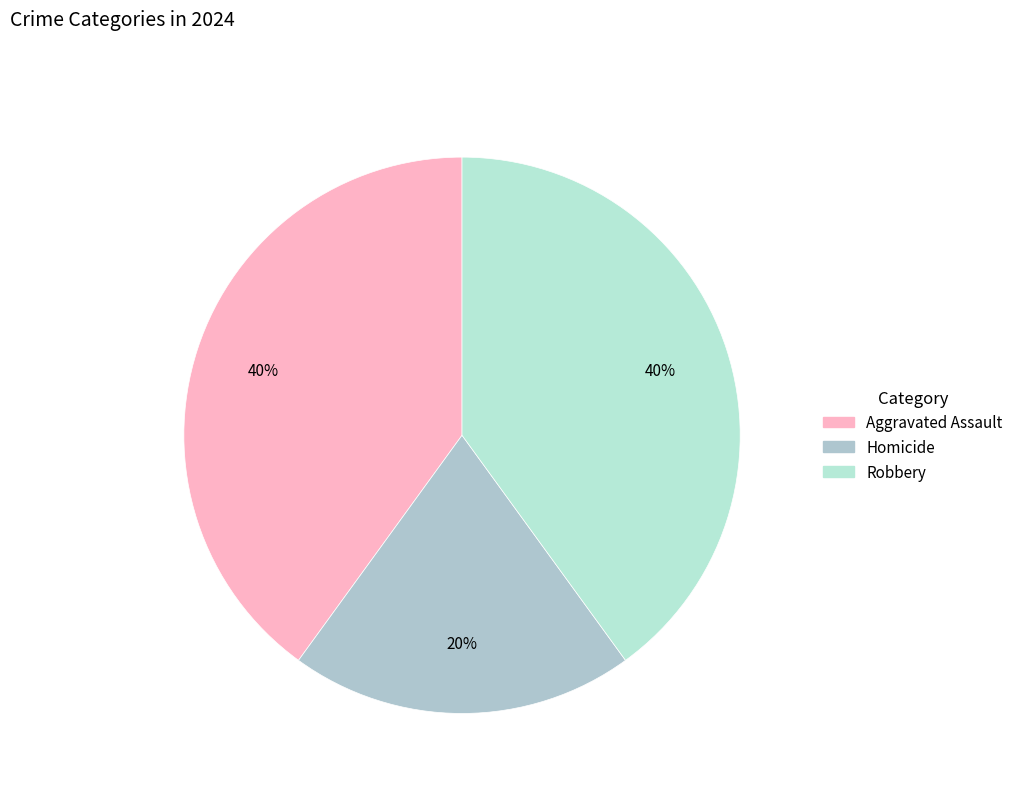

How many slices are in this pie chart?

3